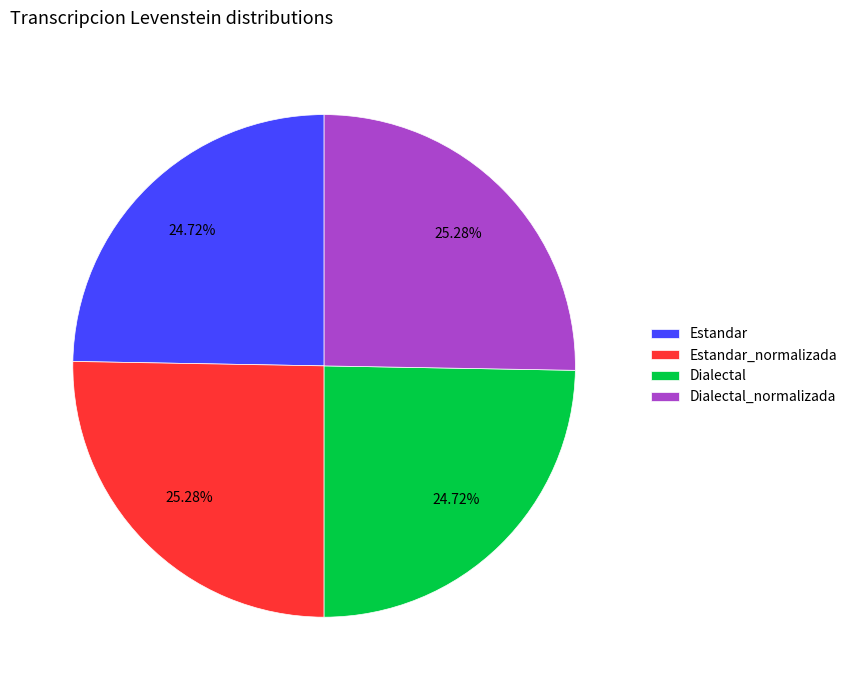

What is the ratio of the value at Estandar_normalizada to the value at Dialectal?

1.0